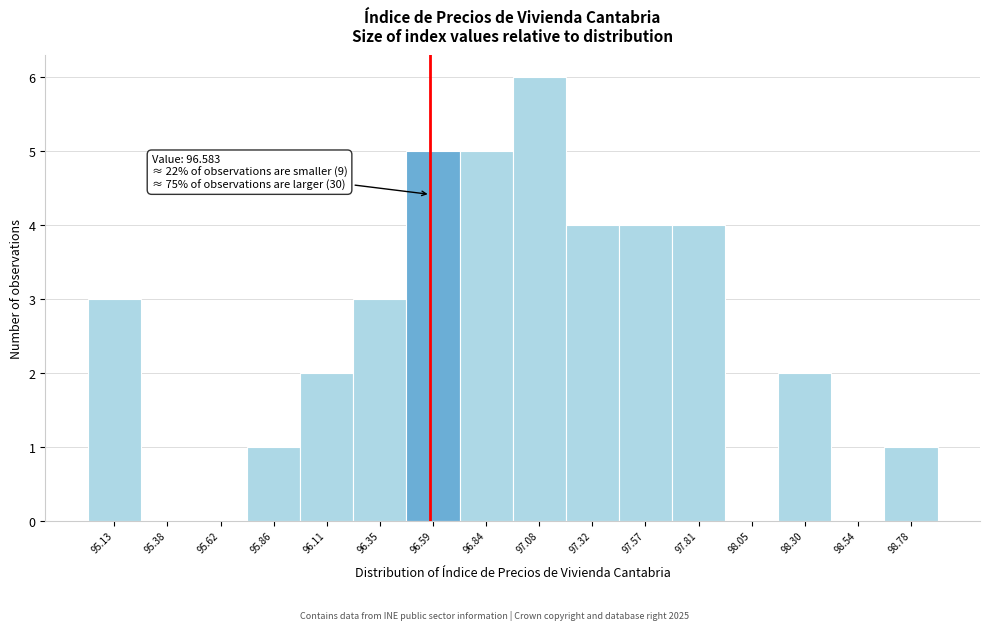

Which range on the x-axis has the tallest bar?

96.95 to 97.20